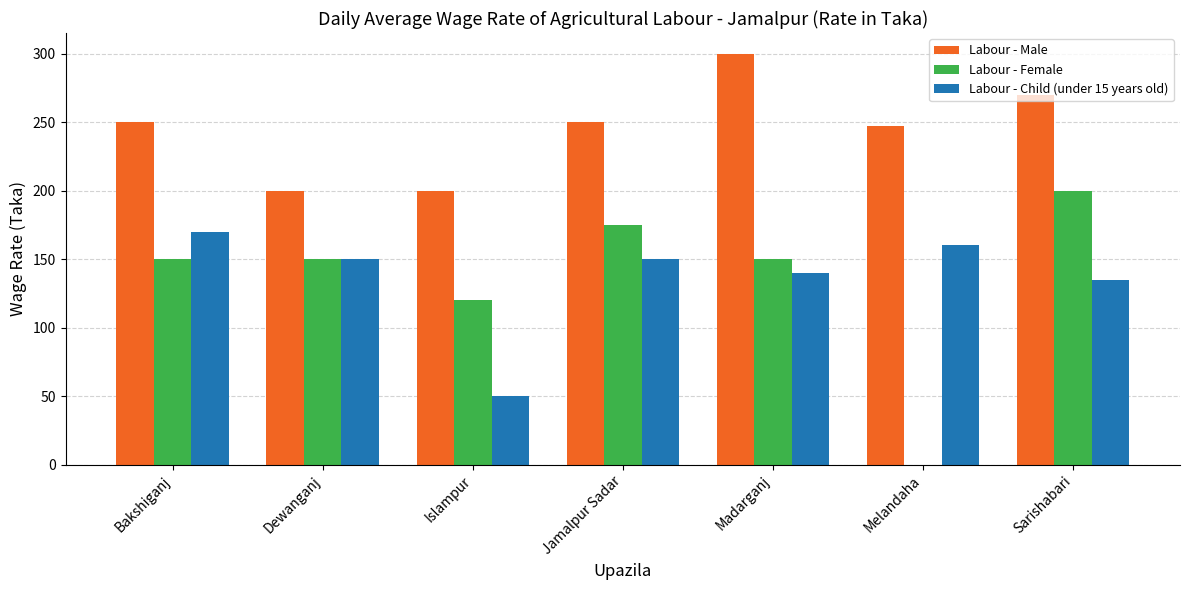

Reading left to right, extract all data points from this chart.

Labour - Male: 250	200	200	250	300	247	270
Labour - Female: 150	150	120	175	150	0	200
Labour - Child (under 15 years old): 170	150	50	150	140	160	135